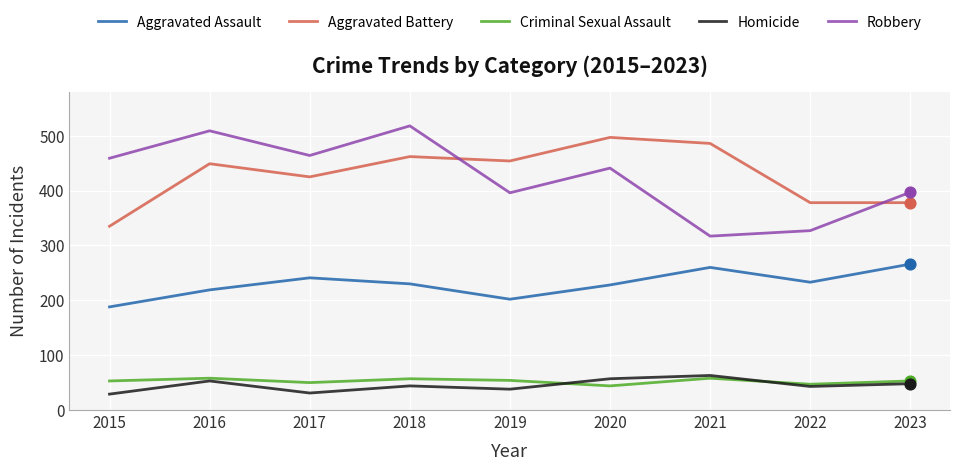

What is the difference between the highest and lowest values at 2015?

430